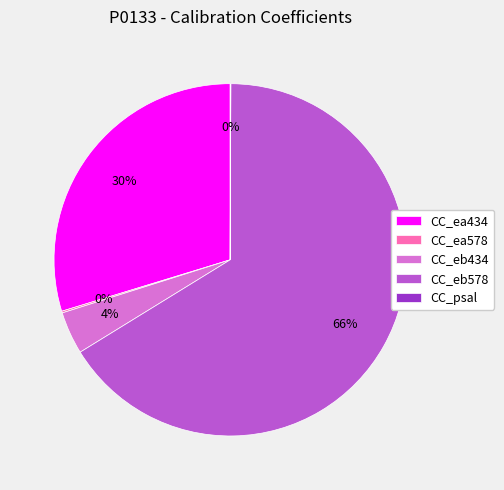

Which category has the biggest portion of the pie?

CC_eb578